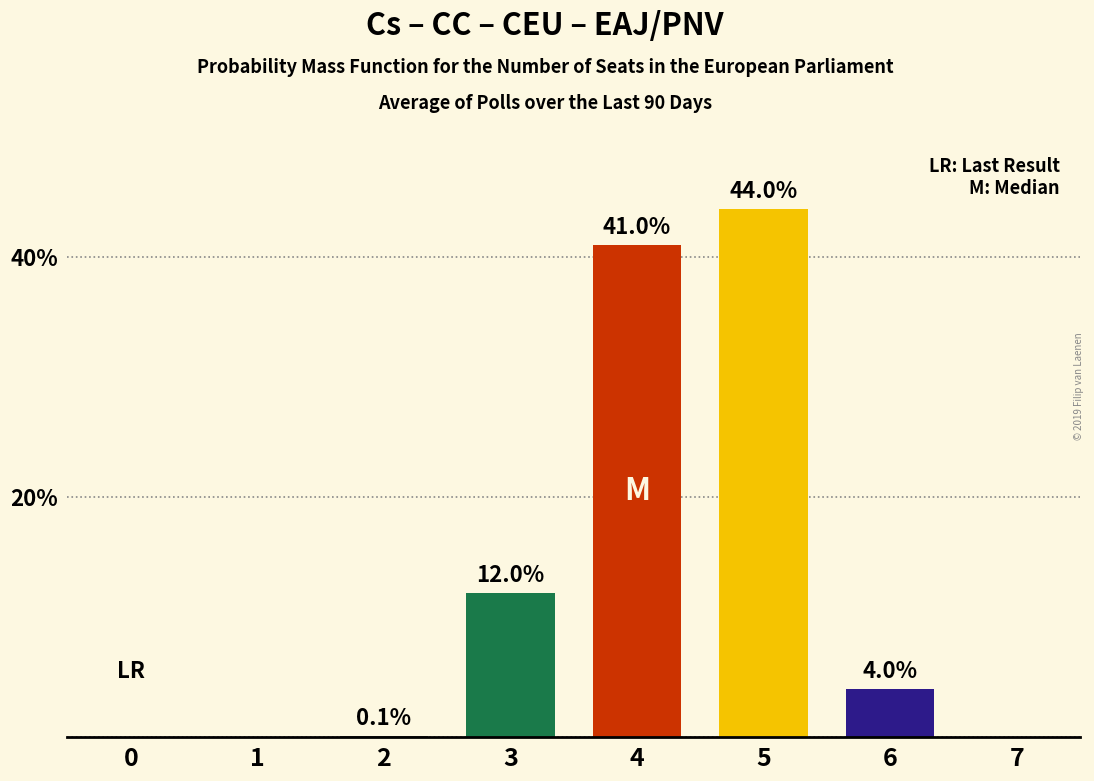

What is the sum of all values?

101.1